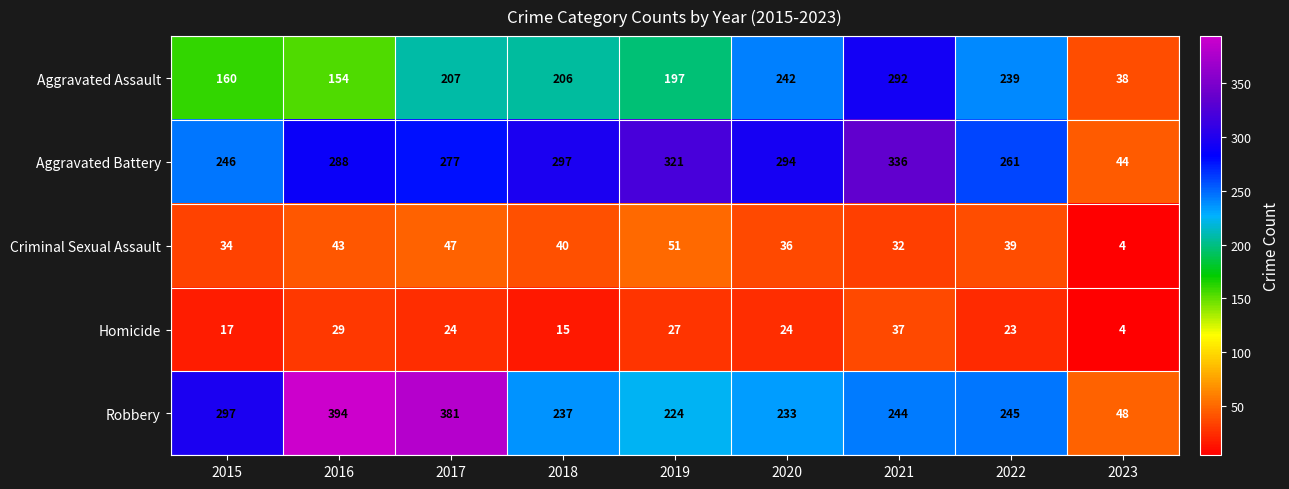

Between 2020 and 2023, which series saw the biggest shift?

Aggravated Battery